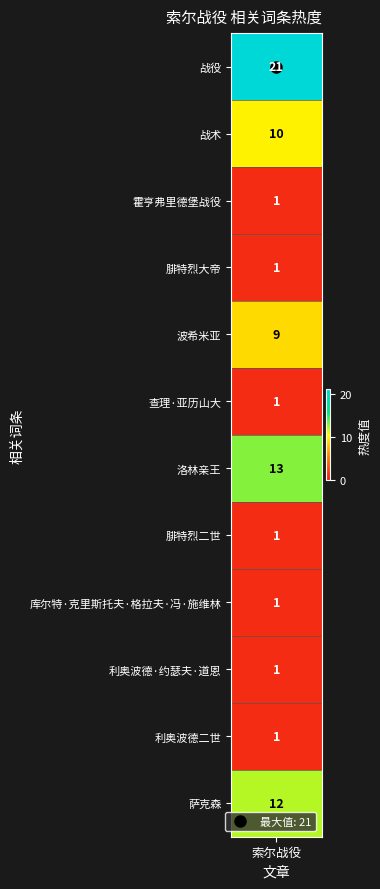

The chart shows a value of 1 at 查理·亚历山大. True or false?

False